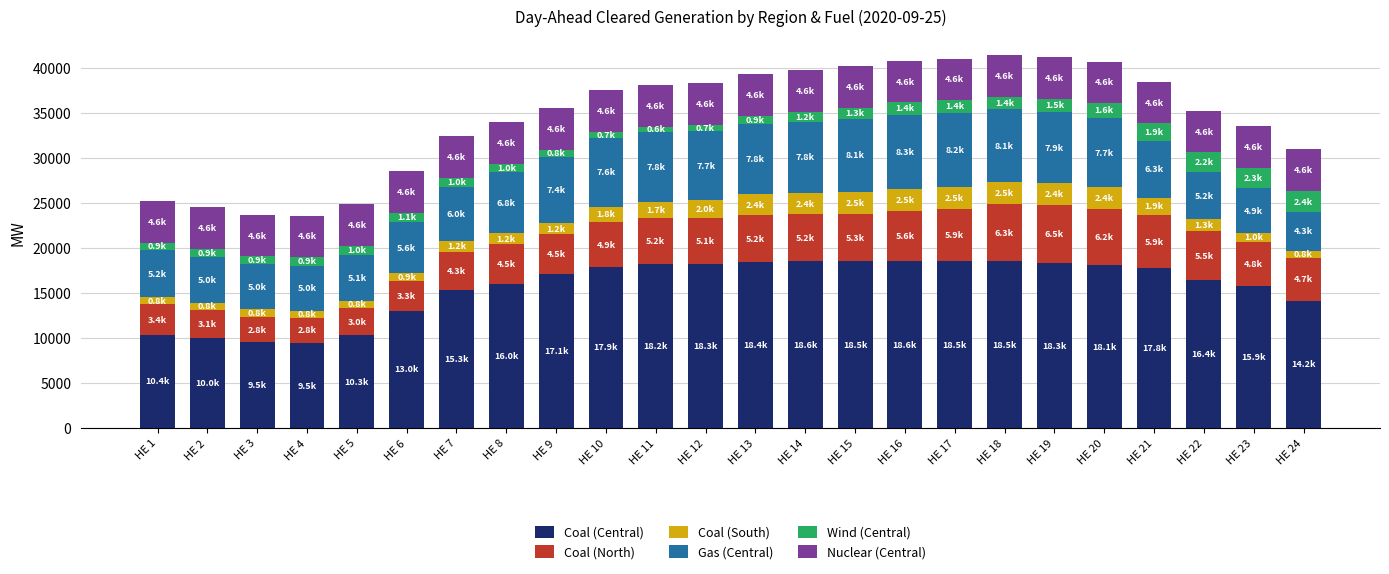

Does the chart contain any negative values?

No